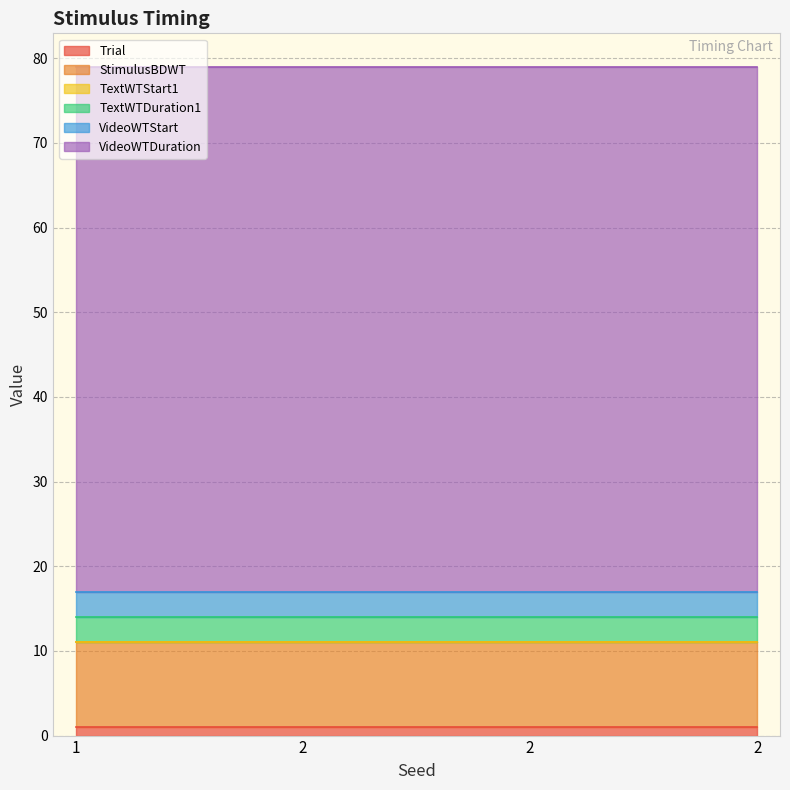

Is it true that StimulusBDWT equals 6 at 2?

False